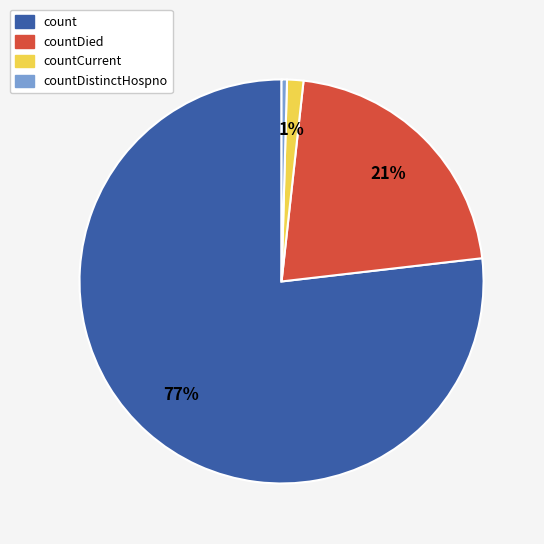

To the nearest percent, what is the difference between the countDistinctHospno and countDied slice percentages?

21%